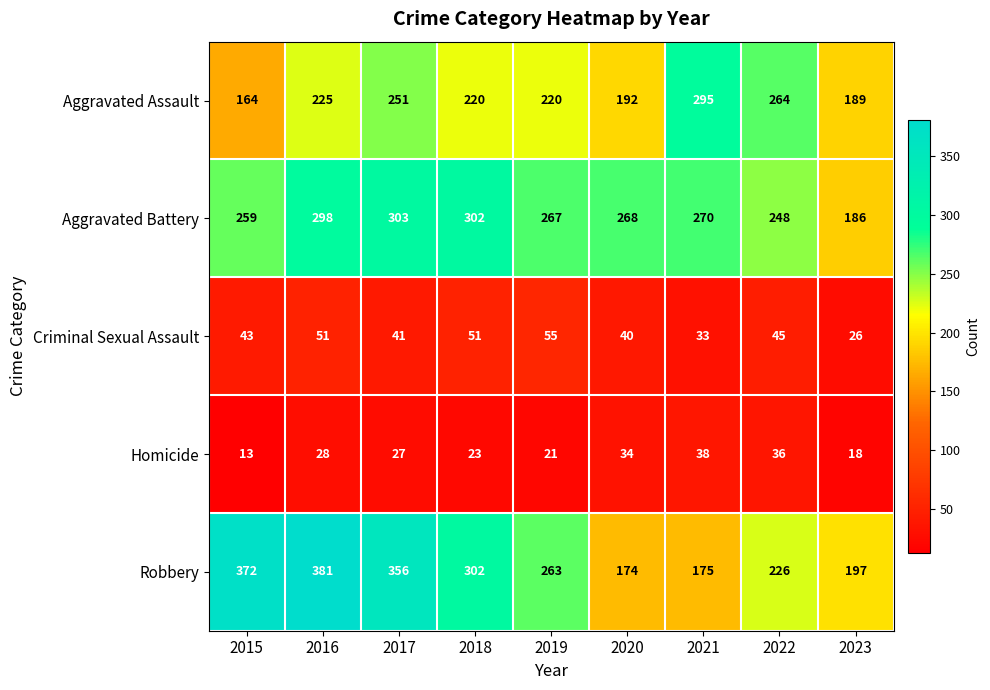

At 2015, list the series in order from smallest to largest.

Homicide, Criminal Sexual Assault, Aggravated Assault, Aggravated Battery, Robbery